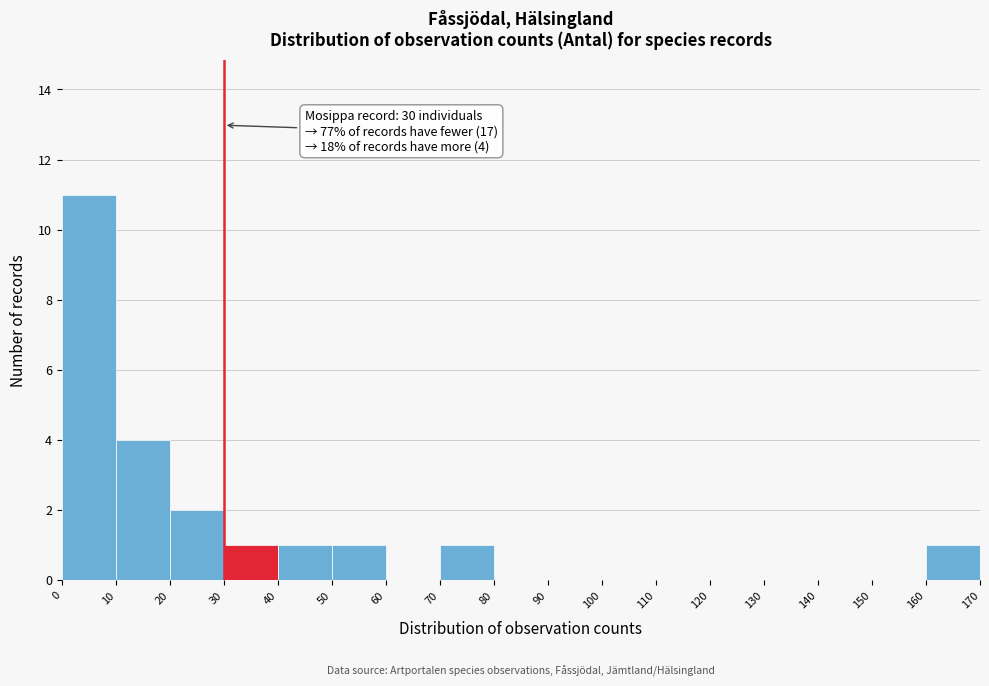

Over which range of the x-axis is the bar tallest?

0 to 10